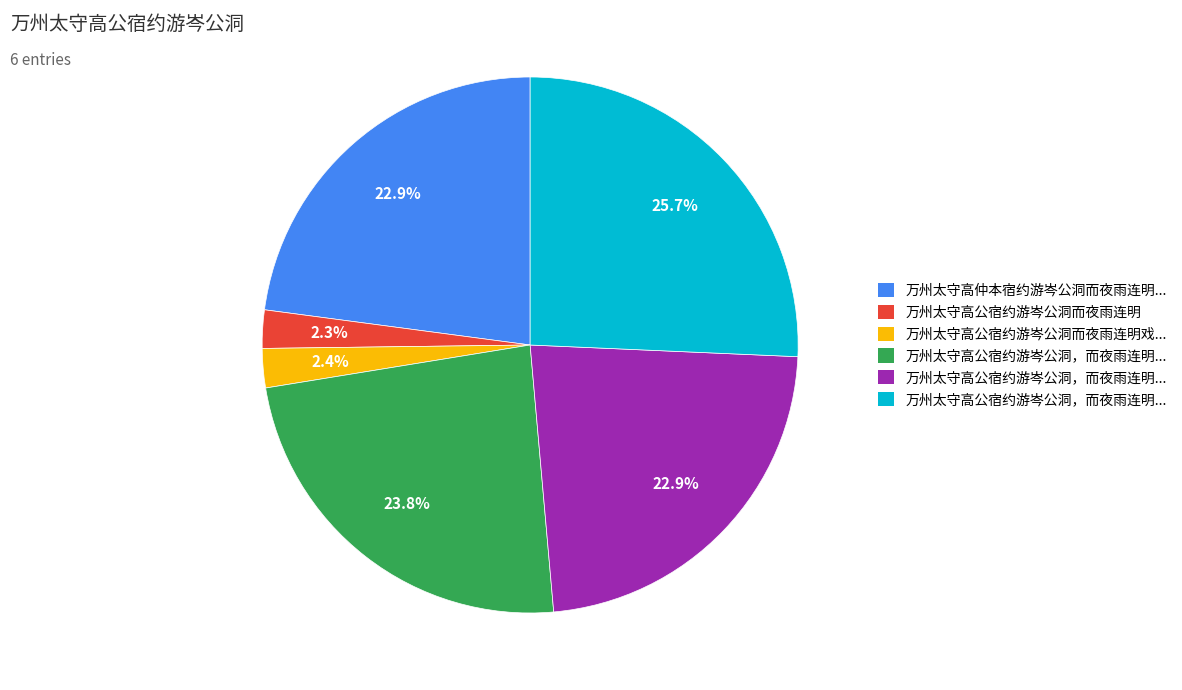

Does any single category account for the majority?

No